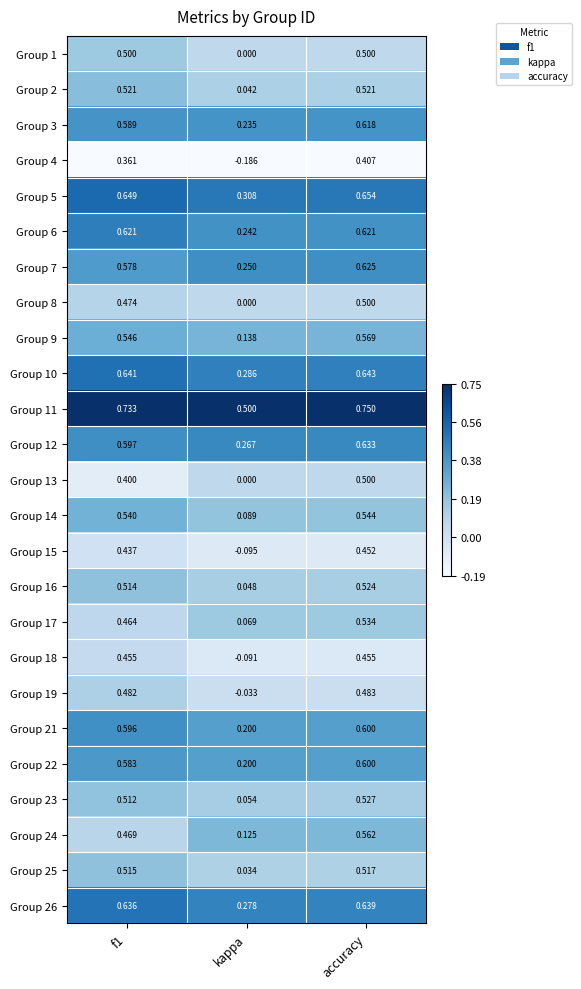

Which category has the highest value across all series?

accuracy